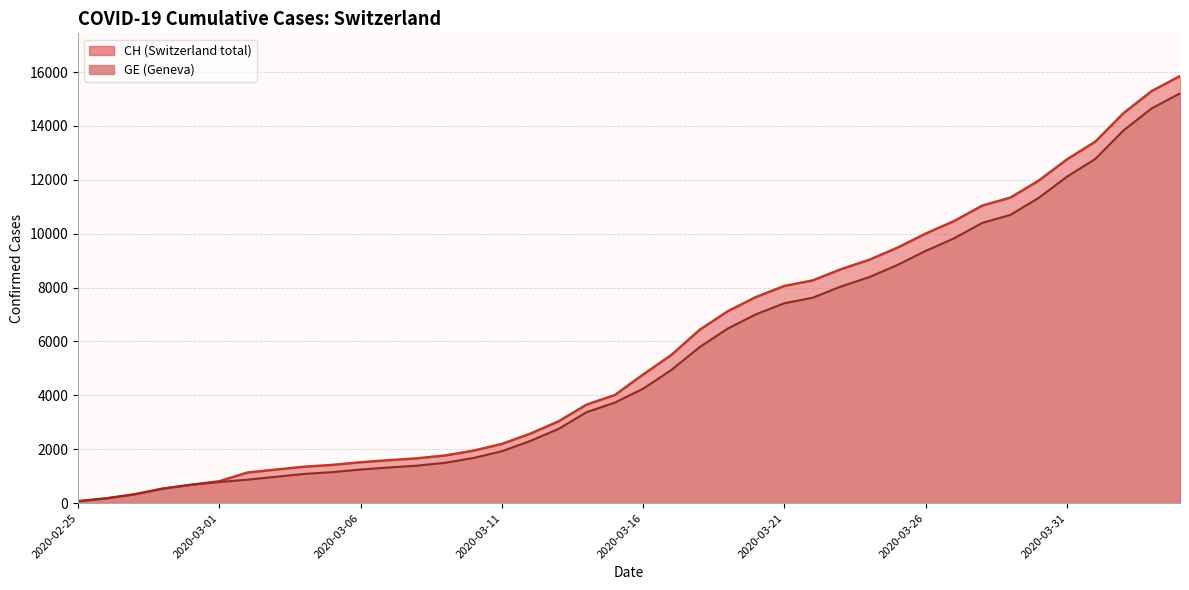

What is the label of the 35th point from the left?

2020-03-30